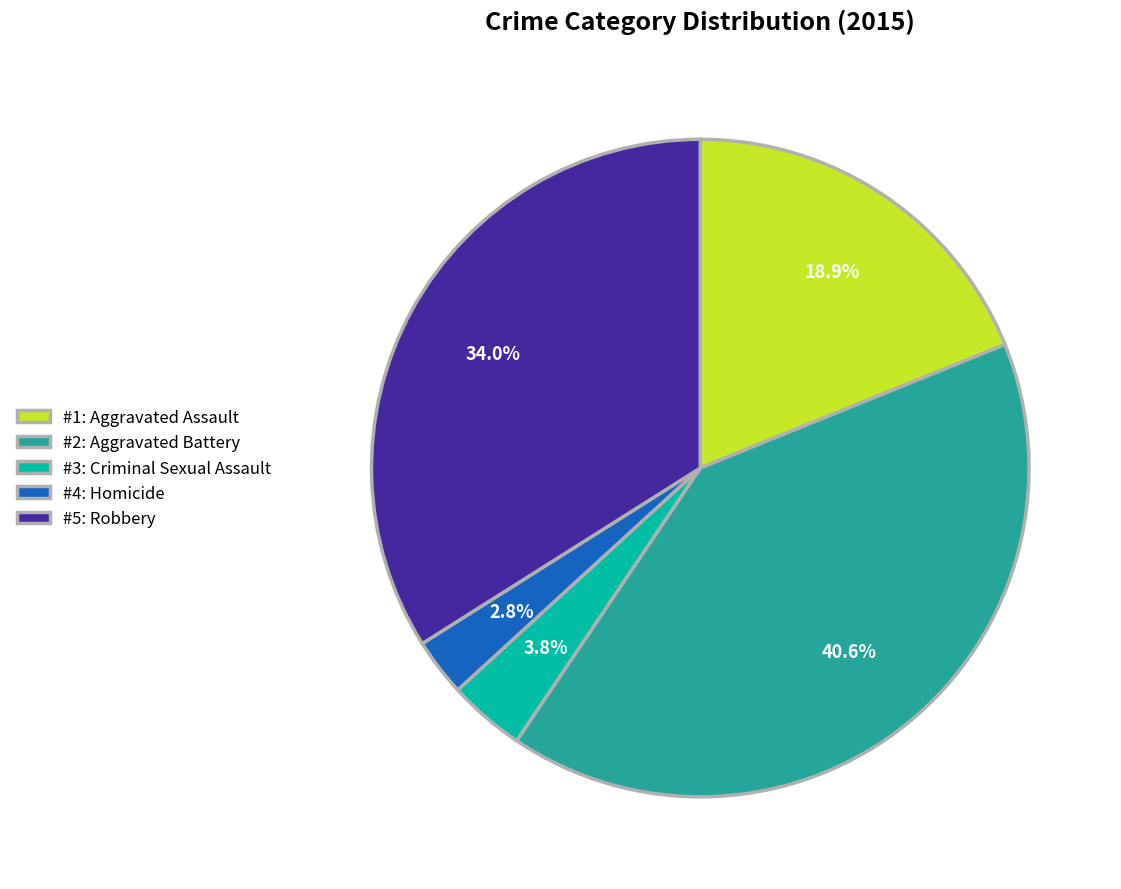

Combined, what portion of the pie is #1: Aggravated Assault and #5: Robbery?

52.8%